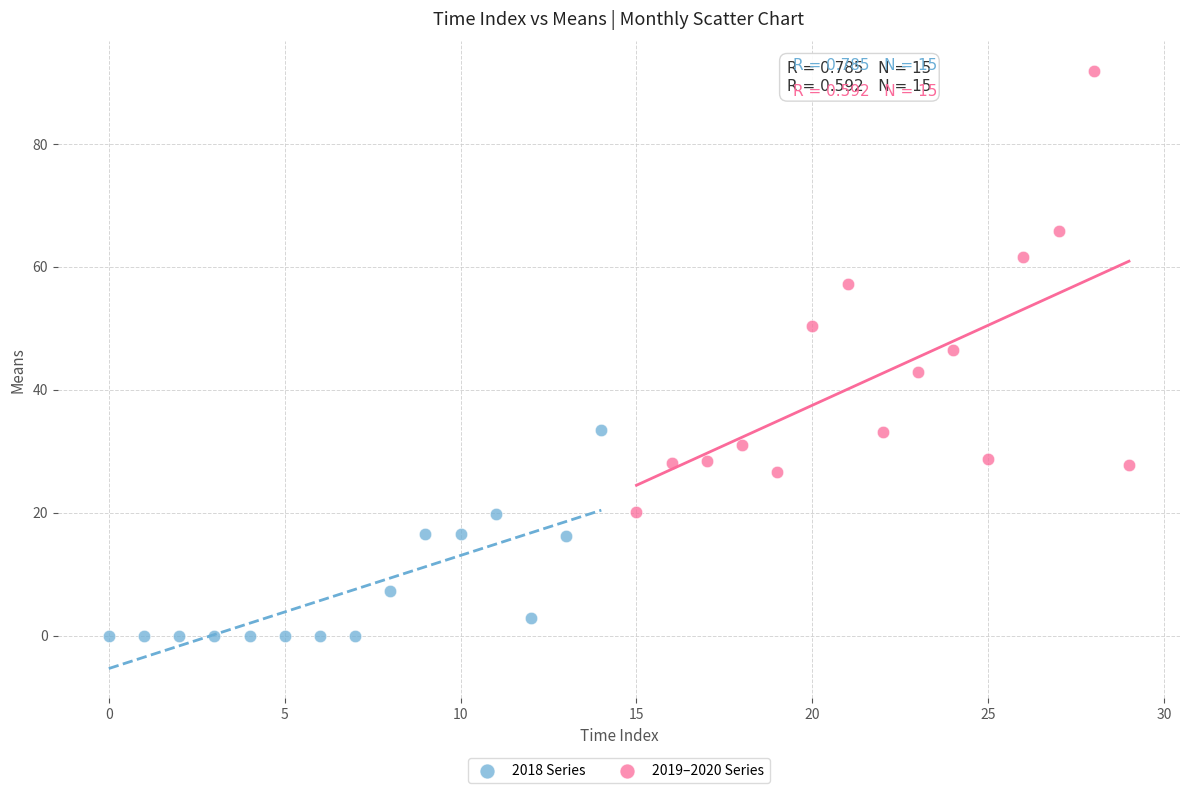

What are all the series names shown in the legend?

2018 Series, 2019–2020 Series